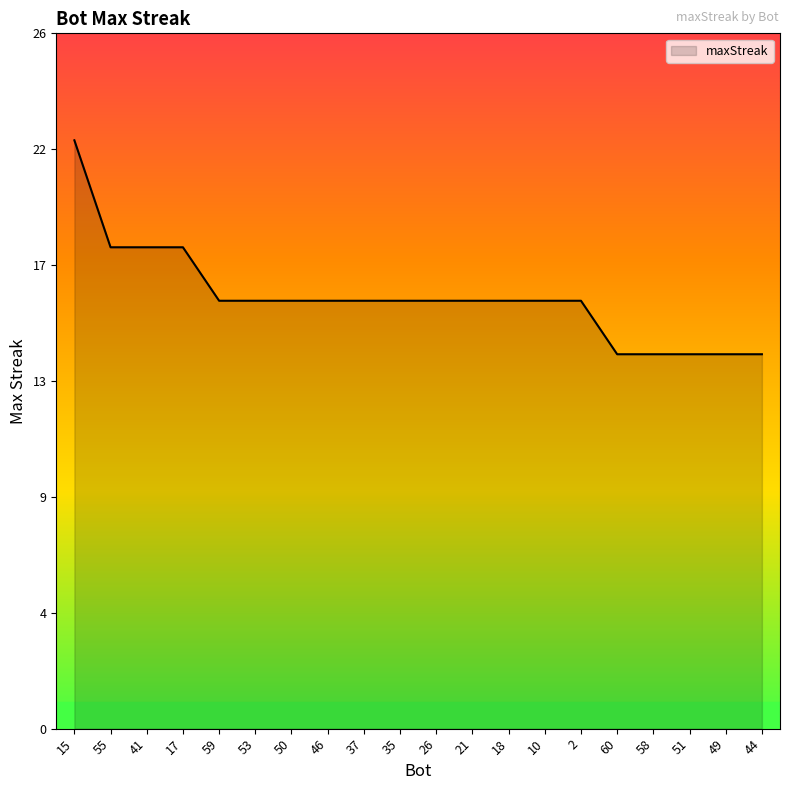

Is this an area chart (filled region under the line)?

Yes